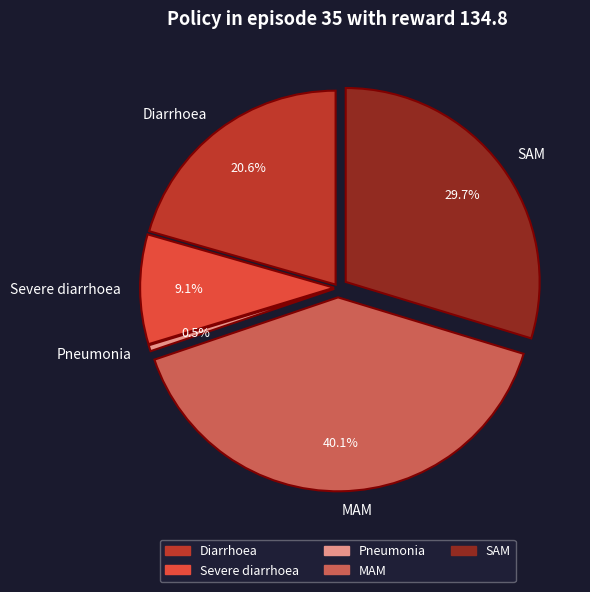

To the nearest percent, what portion does Severe diarrhoea represent?

9%